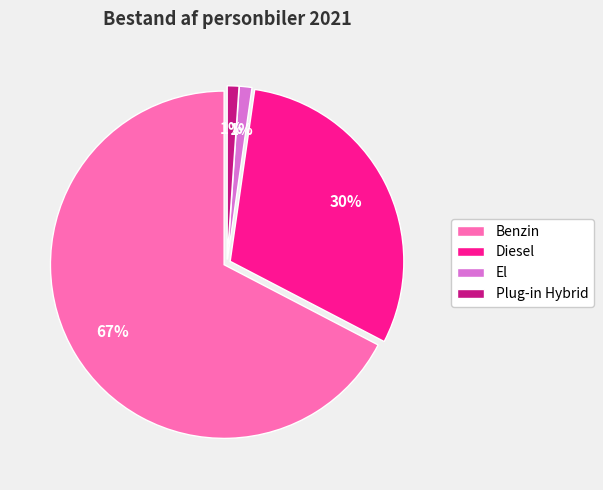

To the nearest percent, what portion does Diesel represent?

30%